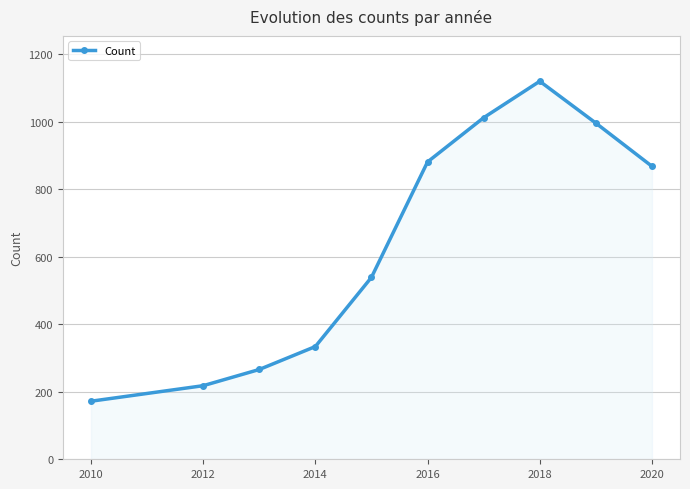

Count the number of categories in the chart.

10